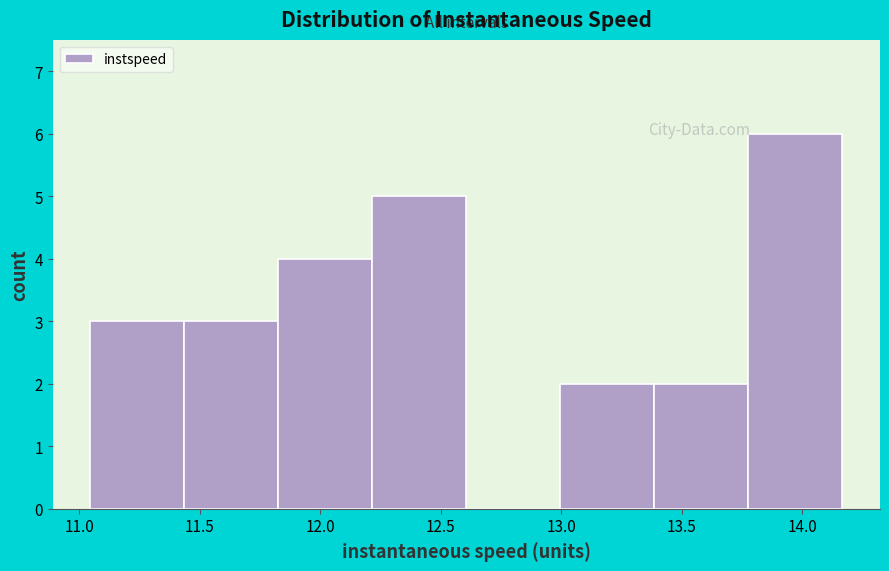

Reading left to right, transcribe this chart: for each bar, give the range it covers on the x-axis and its height. Neither the bar edges nor the heights are printed on the chart, so give them approximately, as read against the axes.

11.05 to 11.45: 3
11.45 to 11.85: 3
11.85 to 12.20: 4
12.20 to 12.60: 5
12.60 to 13.00: 0
13.00 to 13.40: 2
13.40 to 13.80: 2
13.80 to 14.15: 6